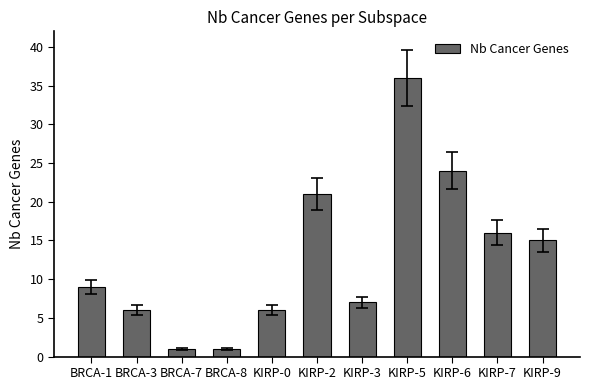

What is the label of the 10th bar from the right?

BRCA-3